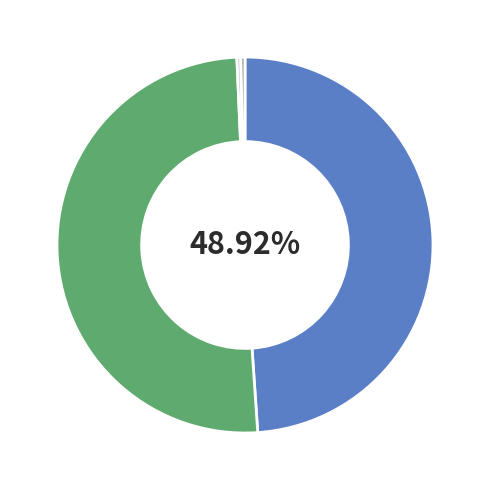

Is there a majority slice in this chart?

Yes